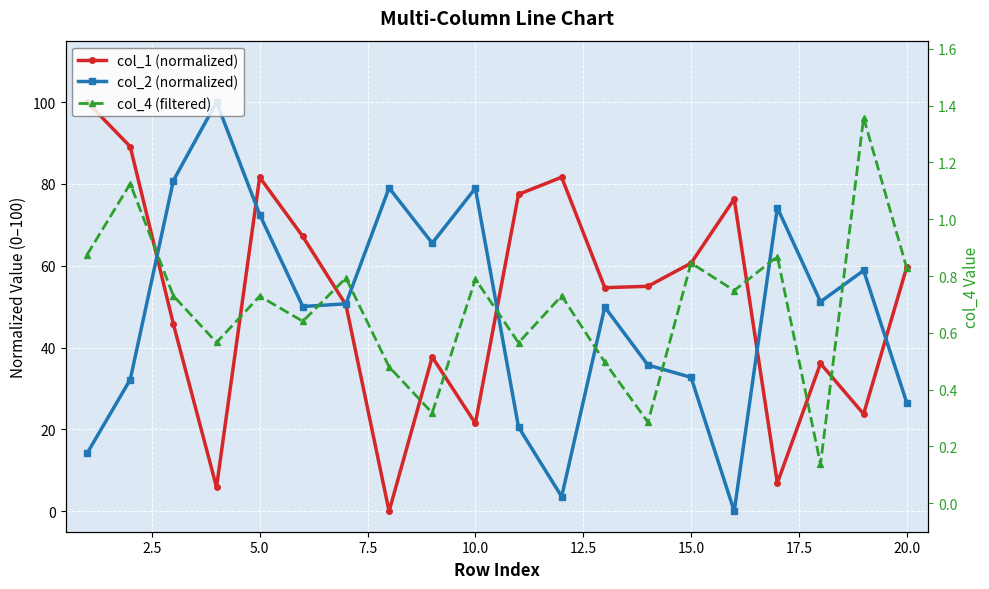

What is the average value of the col_4 (filtered) series?

0.7